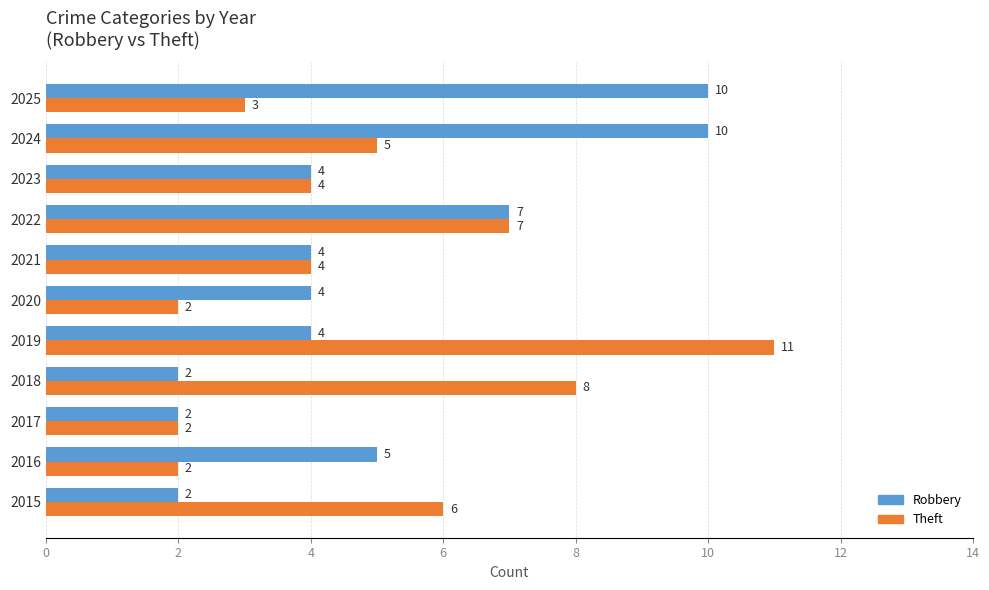

How many Robbery values are between 2 and 7?

9